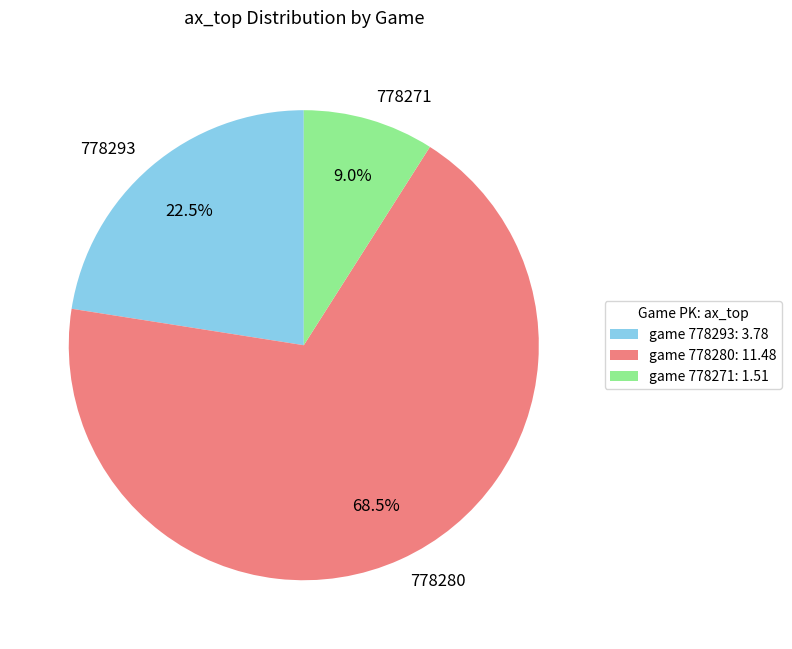

Is there any slice that represents more than half of the pie?

Yes